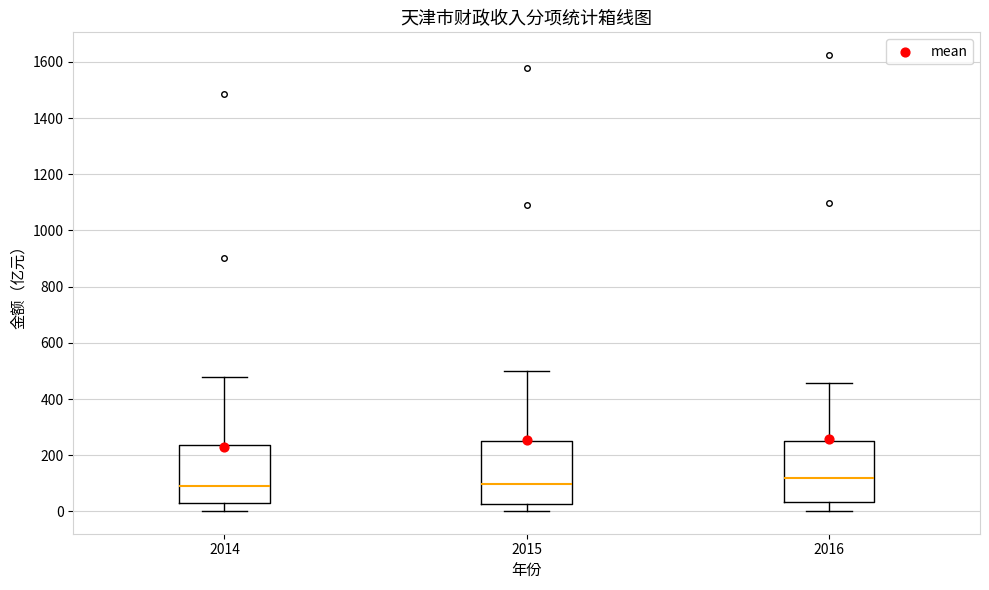

Which box has the highest median line?

2016